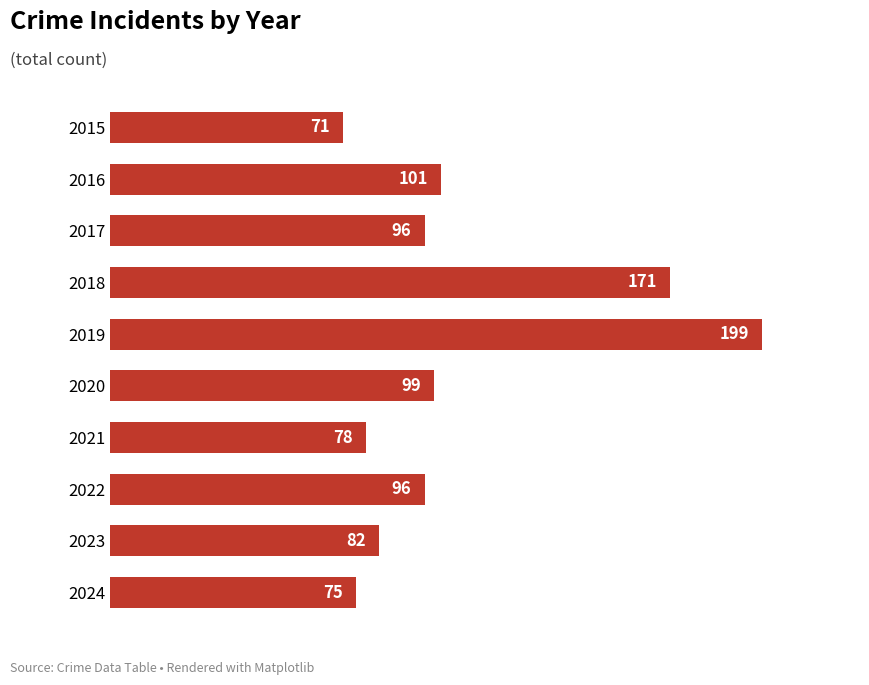

Approximately how many times larger is the value at 2015 compared to 2022?

0.7